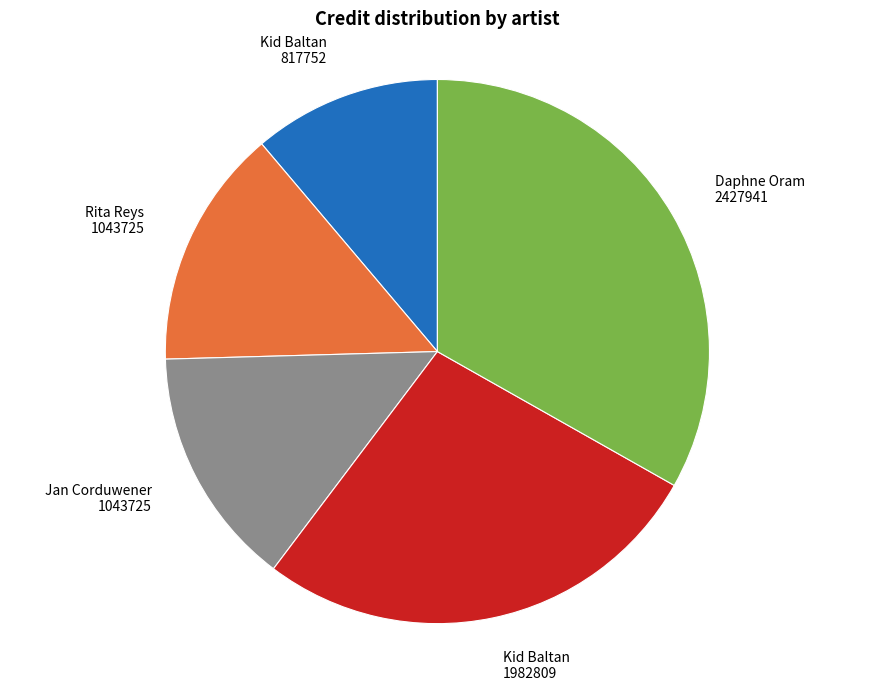

Does any single category account for the majority?

No